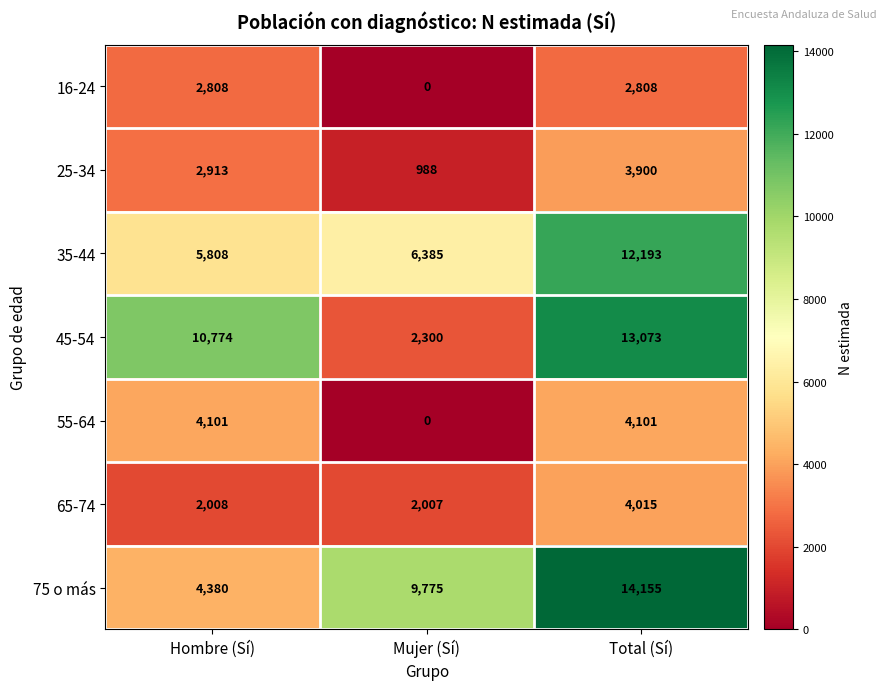

How many 75 o más values are between 4380 and 14155?

3